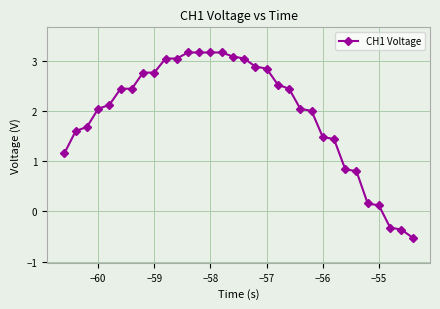

Reading left to right, what are all the values shown in this chart?

1.2	1.6	1.7	2.0	2.1	2.4	2.4	2.8	2.8	3.0	3.0	3.2	3.2	3.2	3.2	3.1	3.0	2.9	2.8	2.5	2.4	2.0	2.0	1.5	1.4	0.8	0.8	0.2	0.1	-0.3	-0.4	-0.5